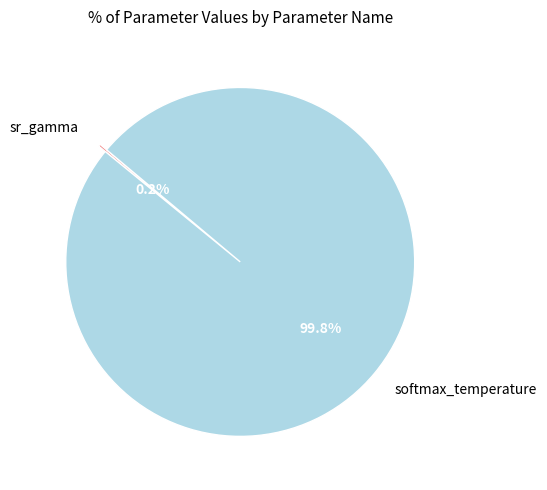

Is there any slice that represents more than half of the pie?

Yes